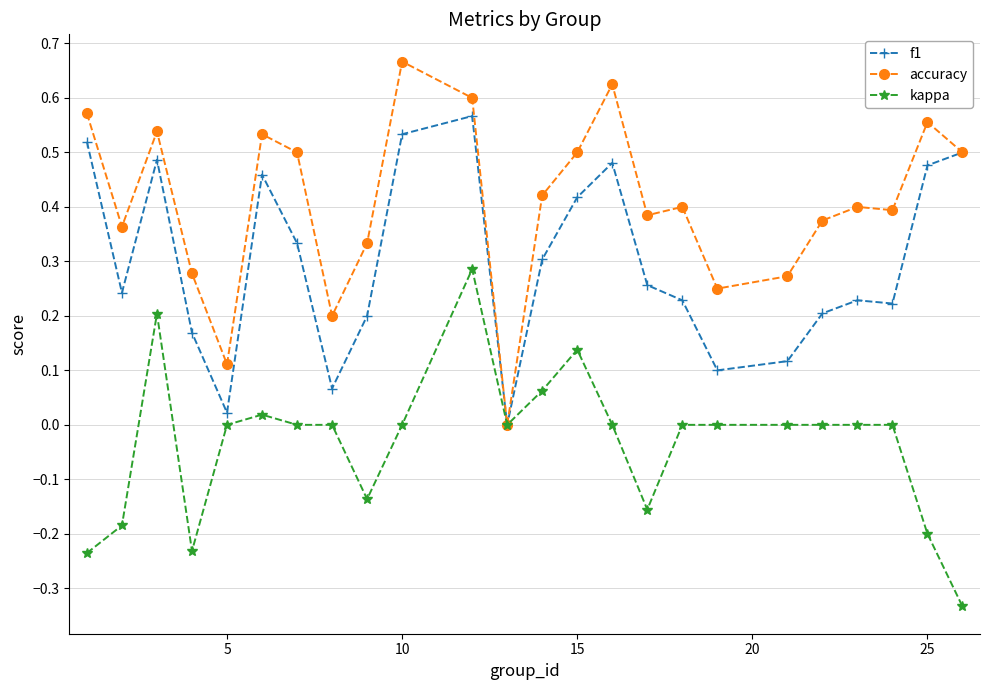

Which series has the largest range (max minus min)?

accuracy